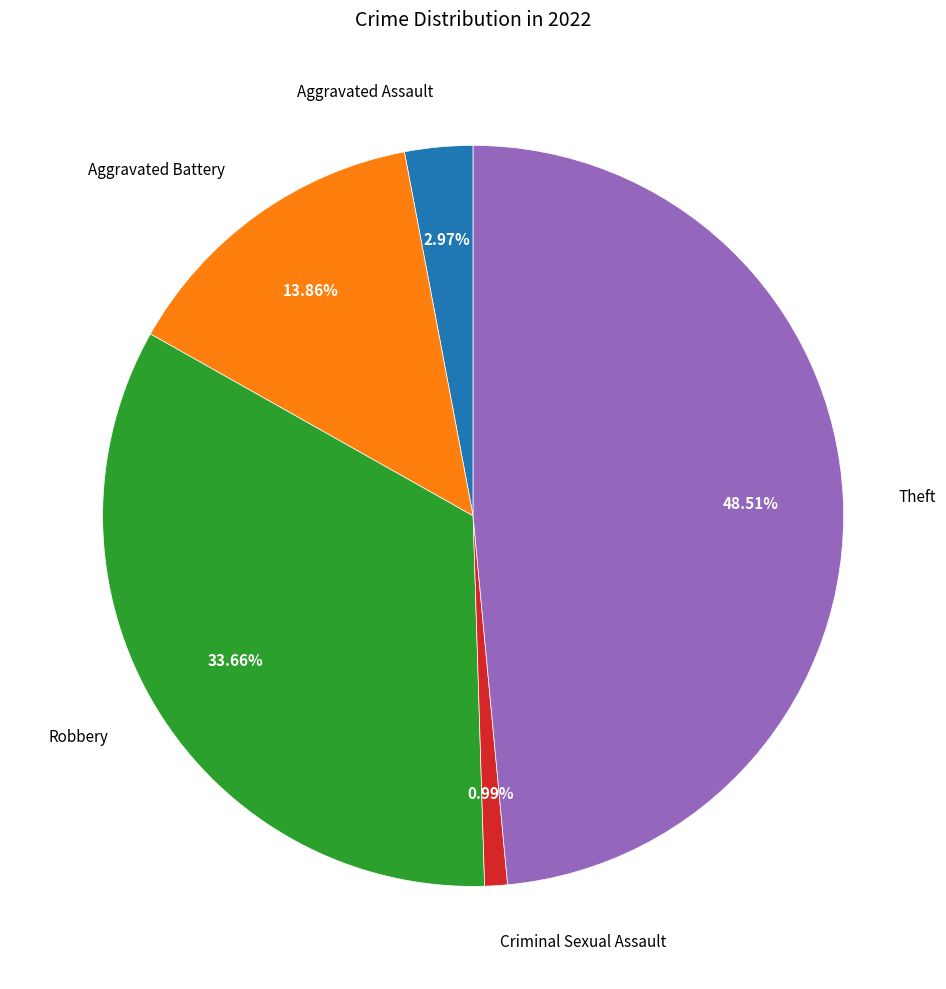

Which has a higher value, Aggravated Assault or Robbery?

Robbery